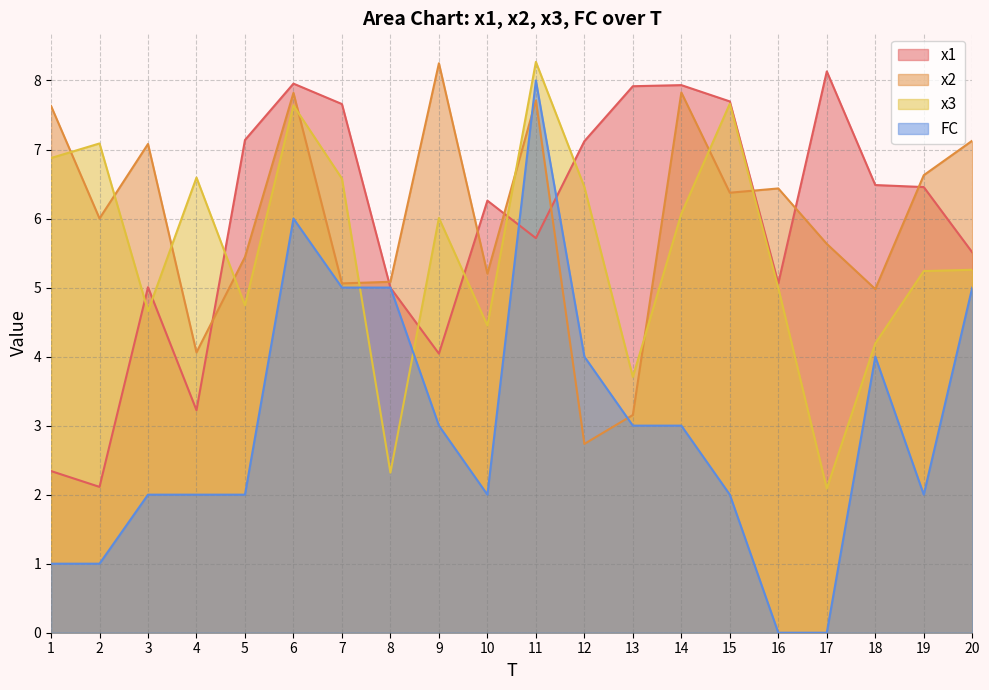

Which series ends up on top after the final intersection of FC and x2?

x2